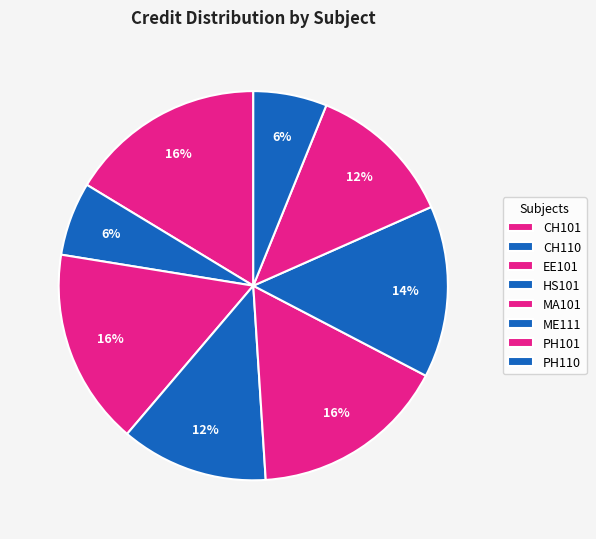

To the nearest percent, what percentage of the pie is ME111?

14%